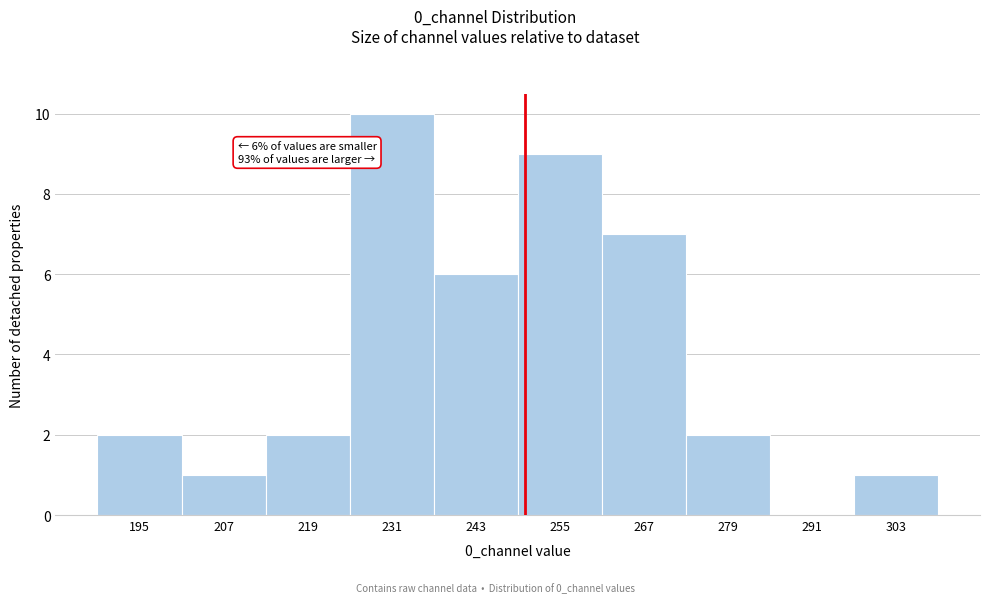

Reading left to right, extract all data points from this chart.

195=2	207=1	219=2	231=10	243=6	255=9	267=7	279=2	291=0	303=1